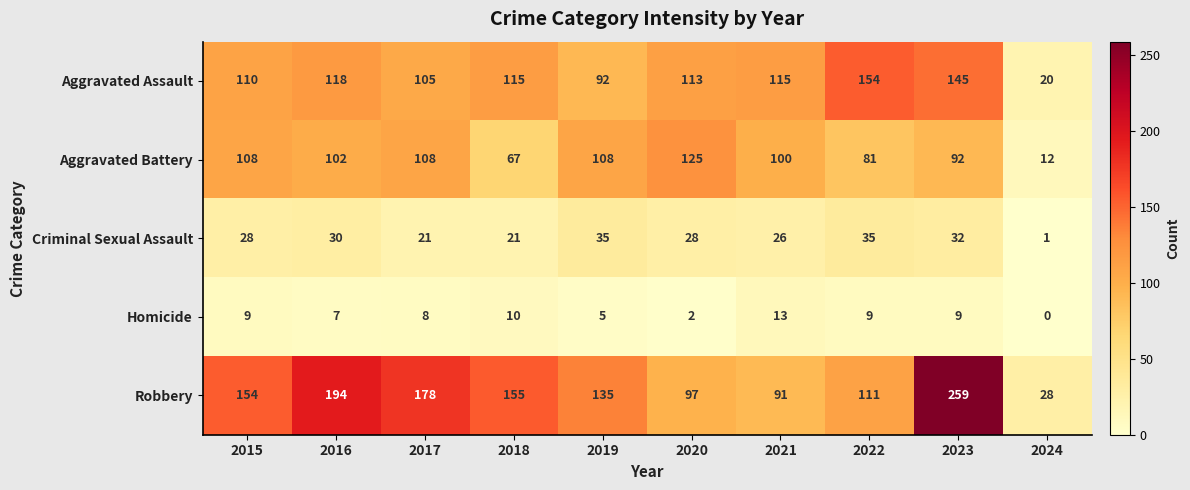

How many data points does each series have?

10